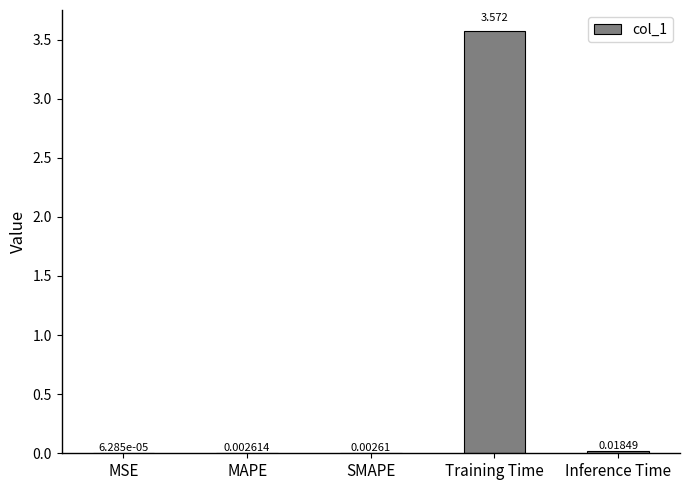

Where is the data nearest to the value 1?

Inference Time